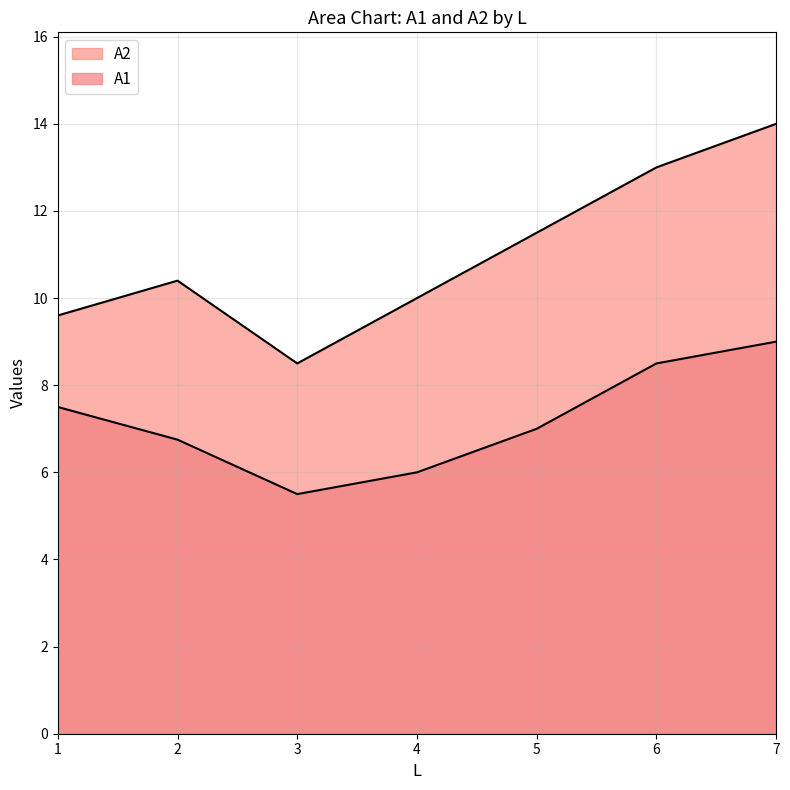

True or false: A1 has more than 0 interior local peaks.

False